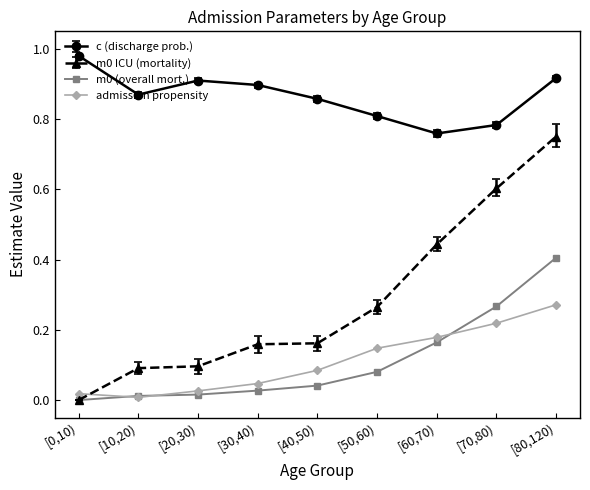

Which series has the largest total across all categories?

c (discharge prob.)